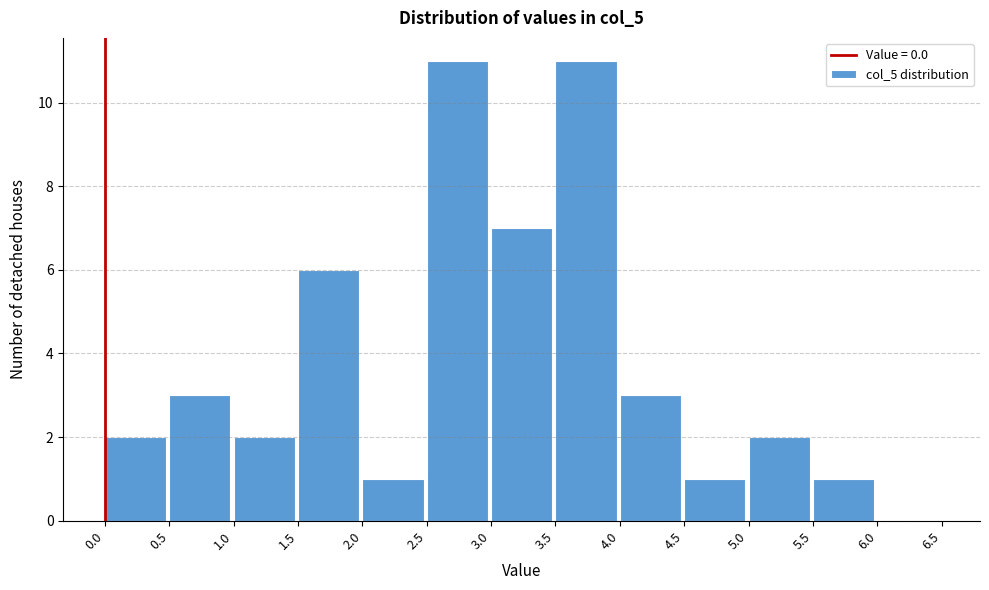

Reading left to right, transcribe this chart: for each bar, give the range it covers on the x-axis and its height. The values are not printed on the chart, so give them approximately, as read against the axis.

0.0 to 0.5: 2
0.5 to 1.0: 3
1.0 to 1.5: 2
1.5 to 2.0: 6
2.0 to 2.5: 1
2.5 to 3.0: 11
3.0 to 3.5: 7
3.5 to 4.0: 11
4.0 to 4.5: 3
4.5 to 5.0: 1
5.0 to 5.5: 2
5.5 to 6.0: 1
6.0 to 6.5: 0